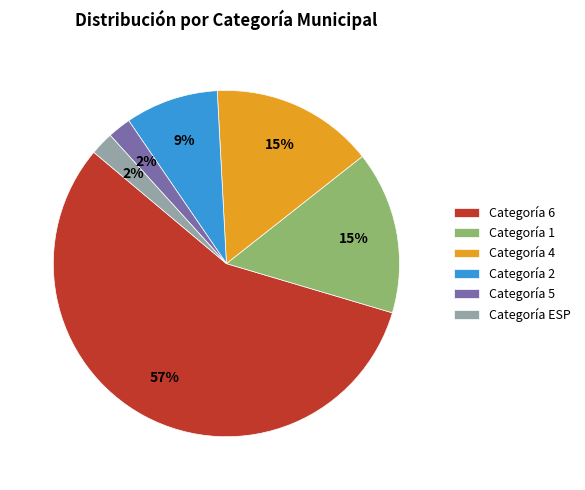

What percentage is the Categoría 2 slice, to the nearest percent?

9%